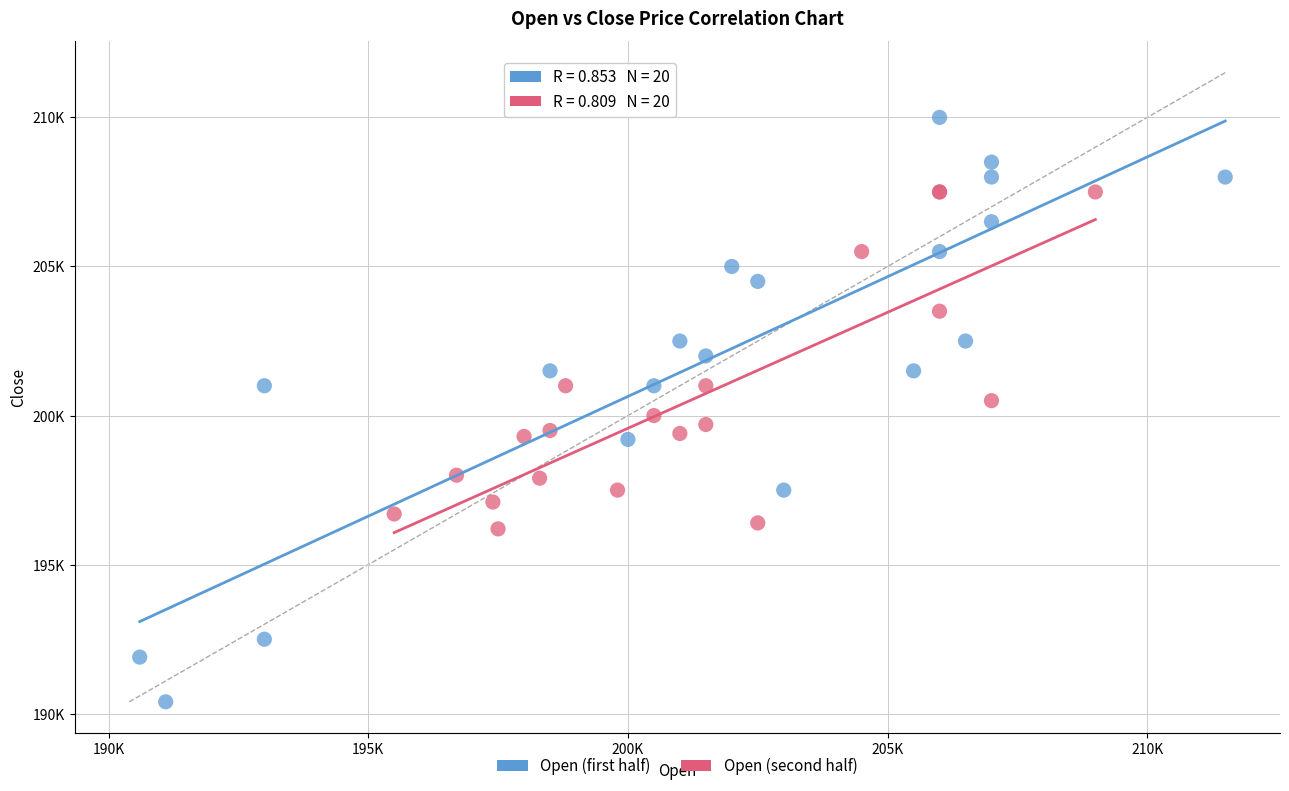

Which series contains the highest Y value?

Open (first half)